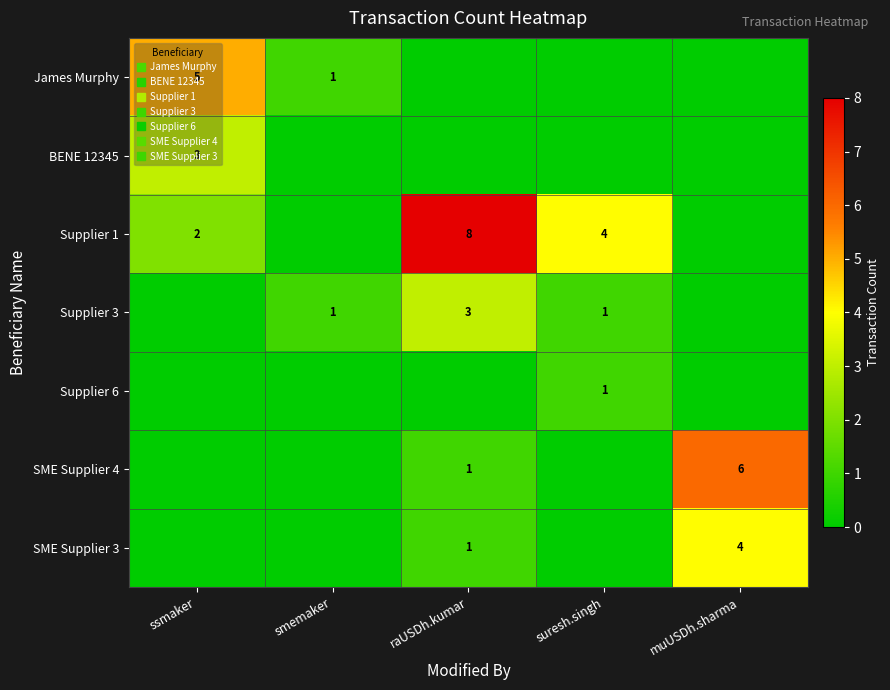

Rank the series at muUSDh.sharma from highest to lowest value.

SME Supplier 4, SME Supplier 3, James Murphy, BENE 12345, Supplier 1, Supplier 3, Supplier 6